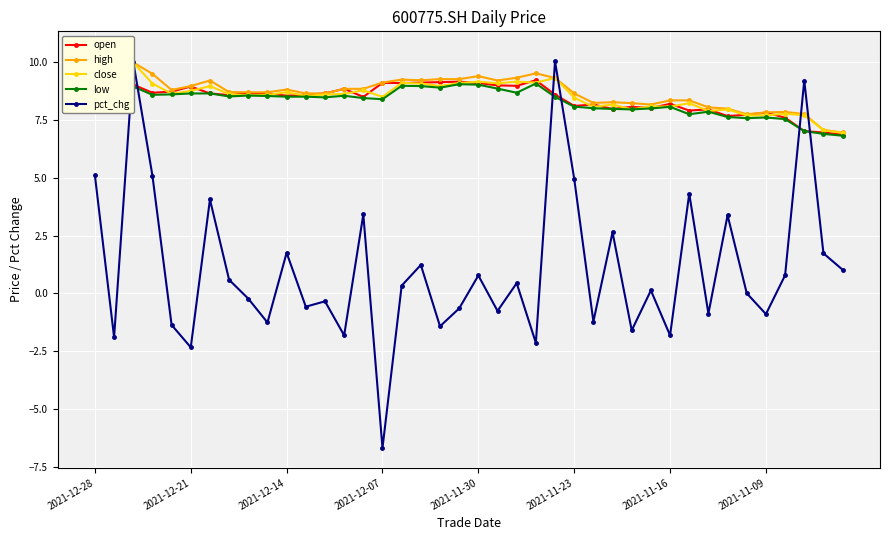

How many lines are shown in the chart?

5